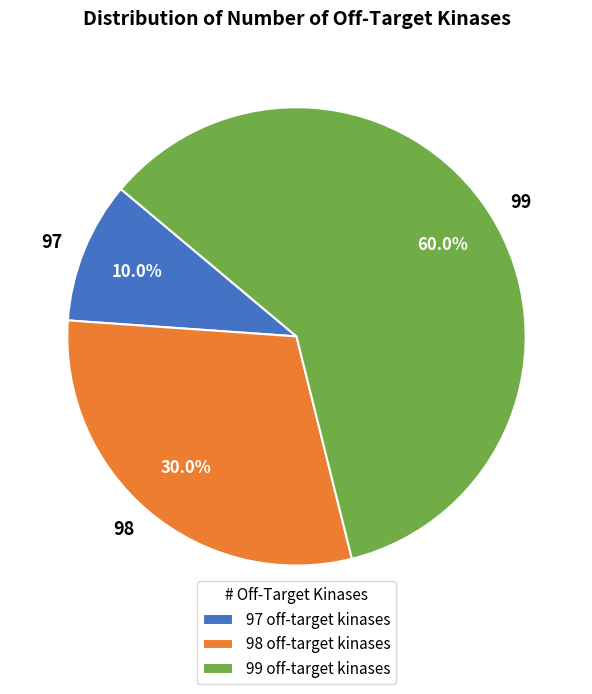

What percentage do 97 and 99 together represent?

70.0%